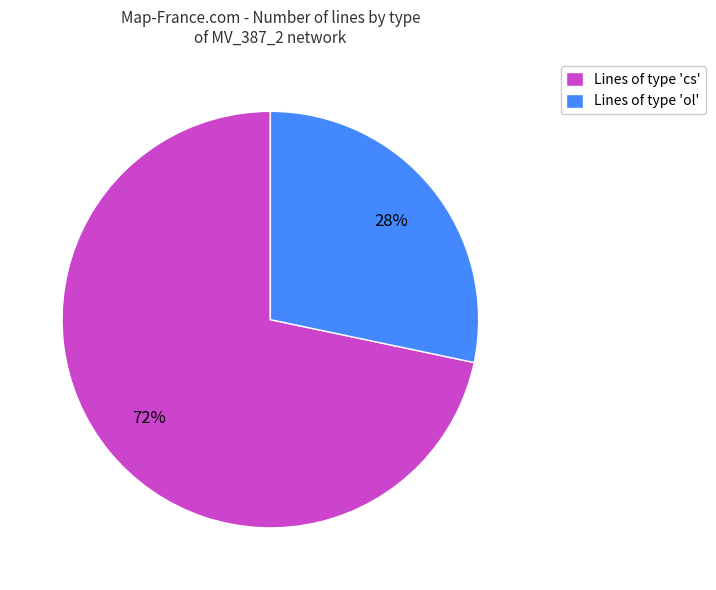

Do Lines of type 'ol' and Lines of type 'cs' together represent more than half of the pie?

Yes